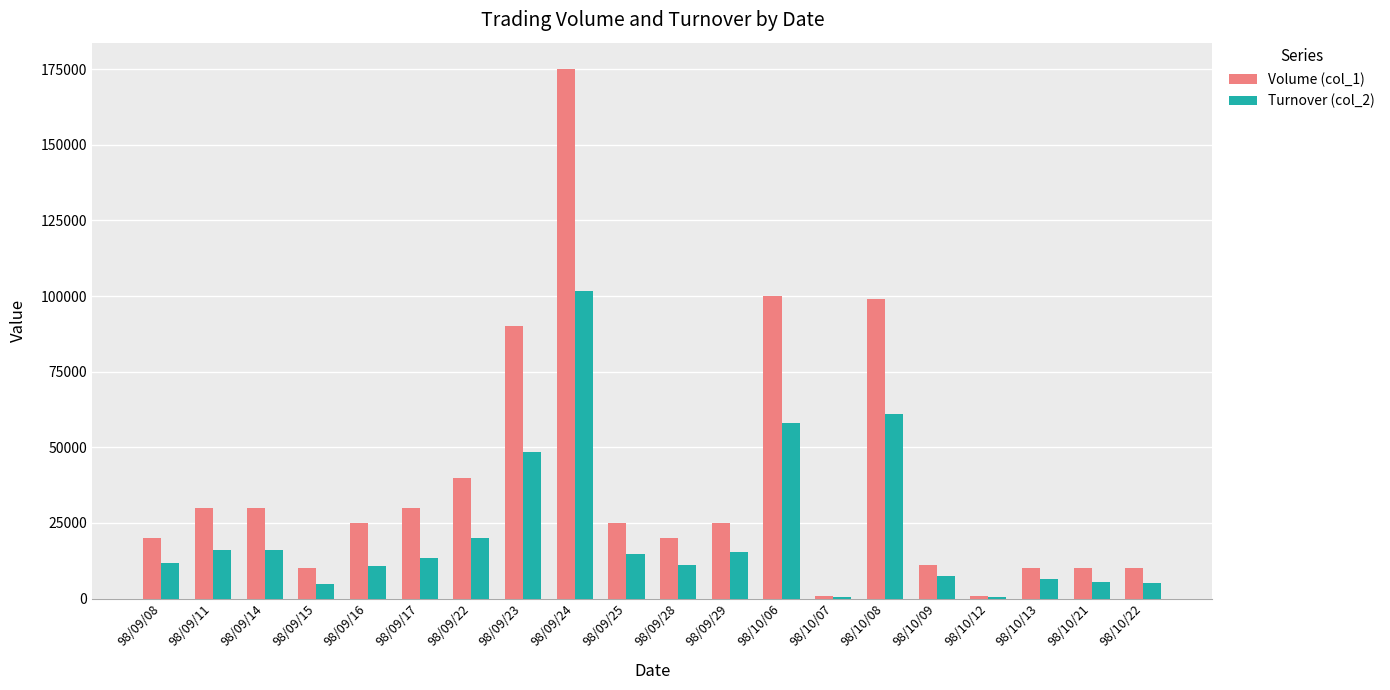

Is the value of Volume (col_1) at 98/10/06 greater than the value of Turnover (col_2) at 98/09/24?

No